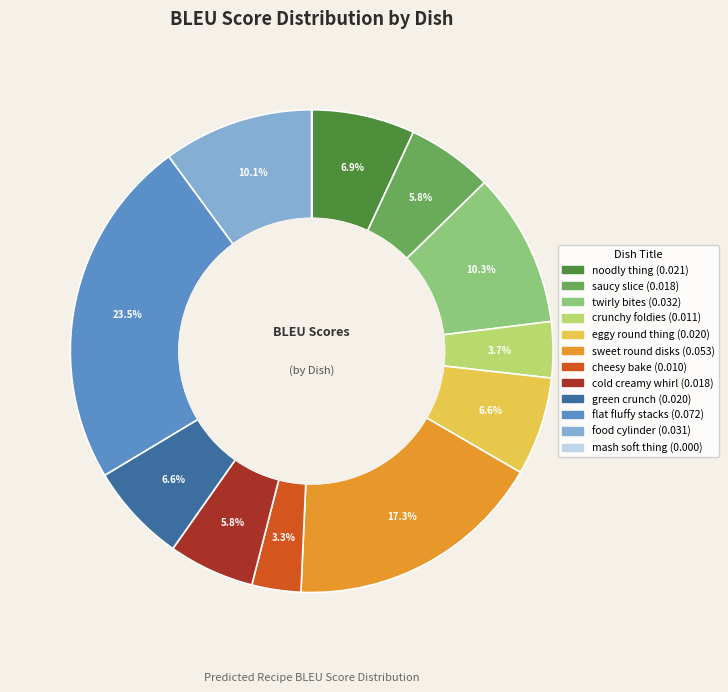

To the nearest percent, what percentage of the pie is crunchy foldies?

4%